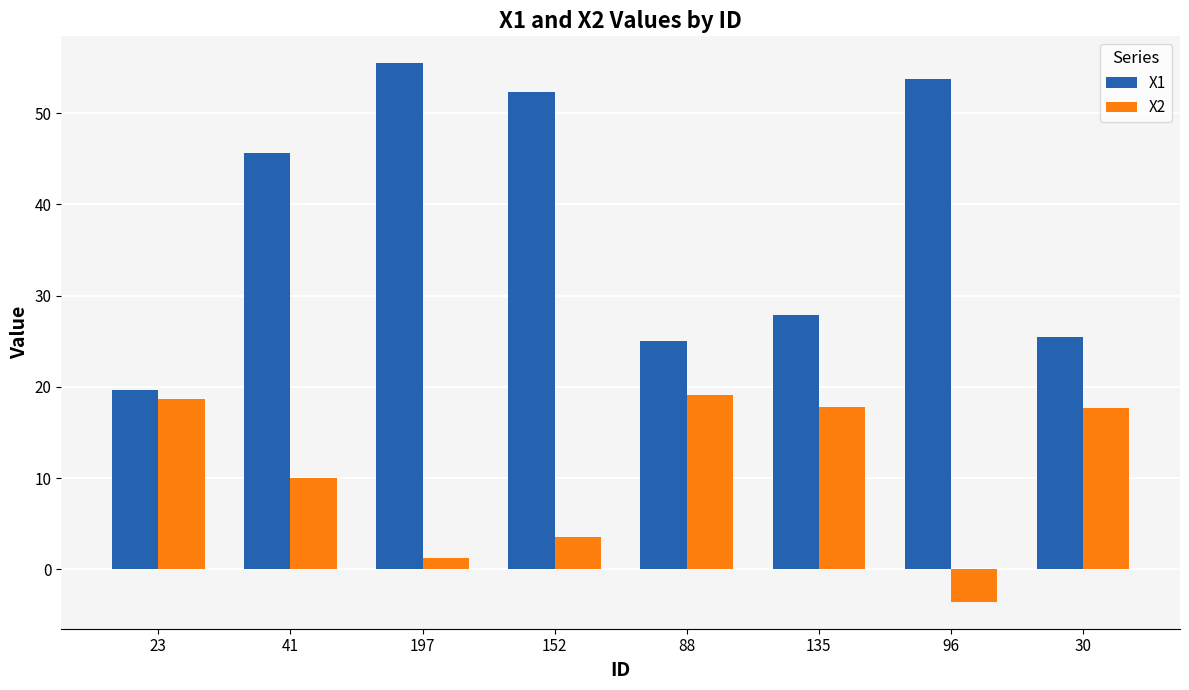

What is the total value across all series at 135?

45.7